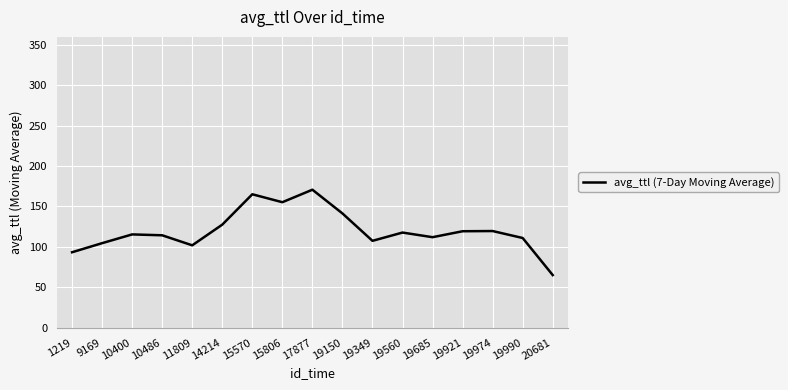

Read the value at 9169.

104.5